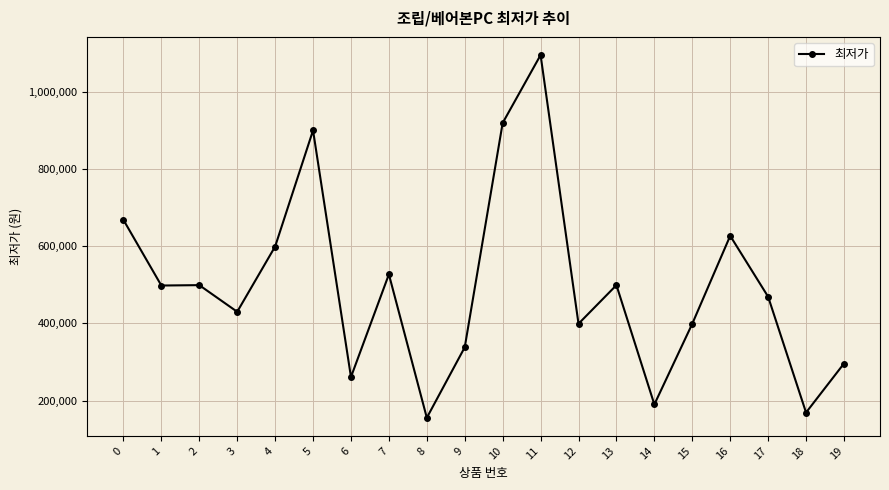

True or false: the data has more than 1 interior local peaks.

True